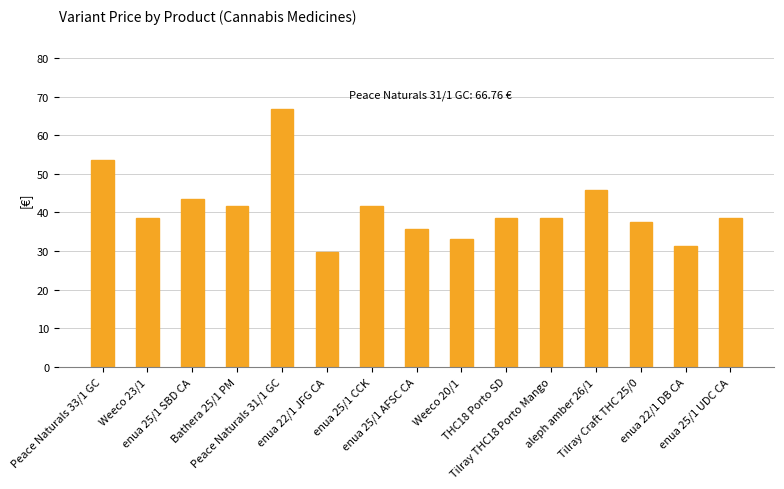

At which category does the chart reach its peak across all series?

Peace Naturals 31/1 GC